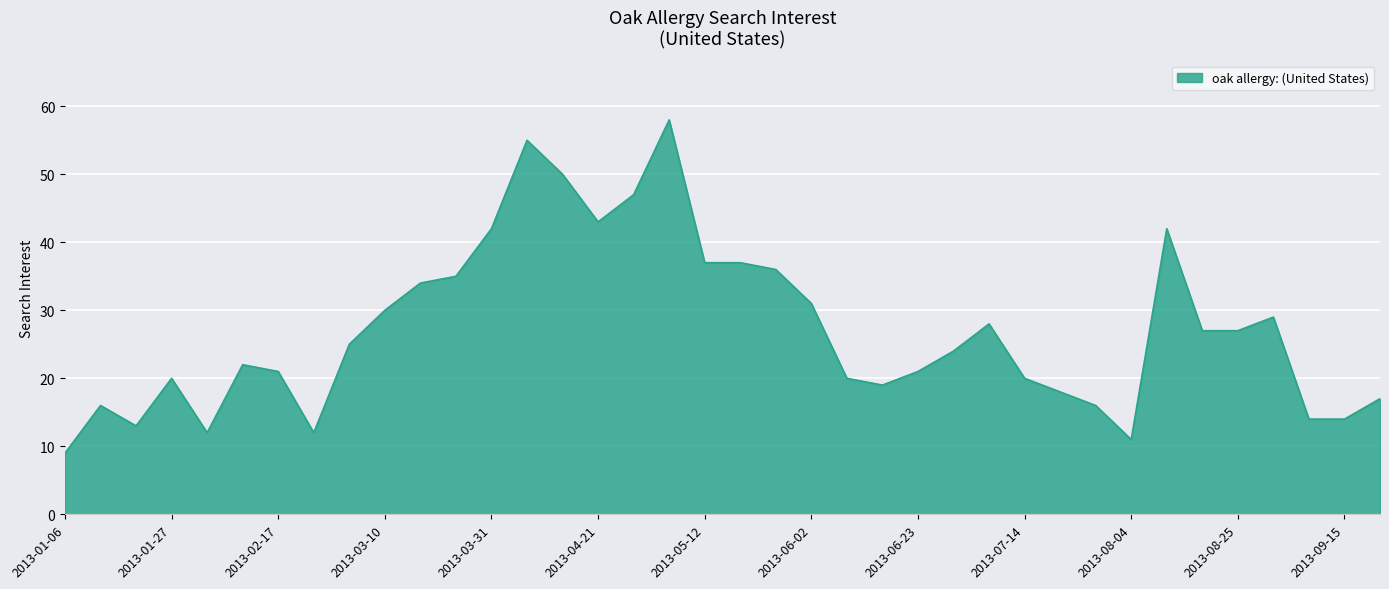

What is the maximum value shown in the chart?

58